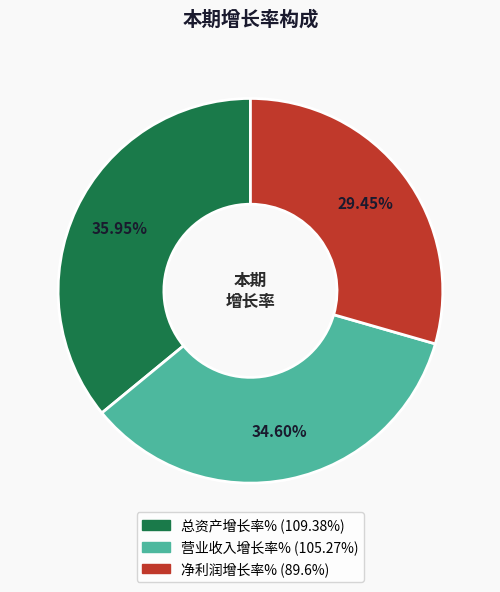

To the nearest percent, what portion does 总资产增长率% represent?

36%